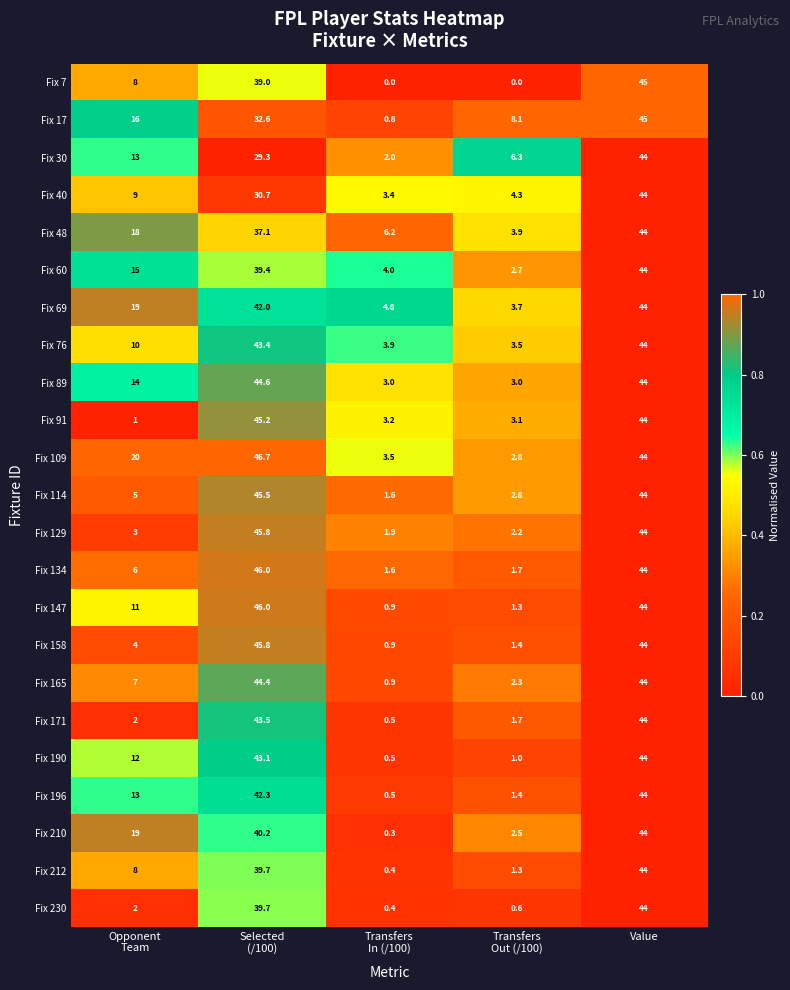

Read the Fix 76 value at Value.

44.0